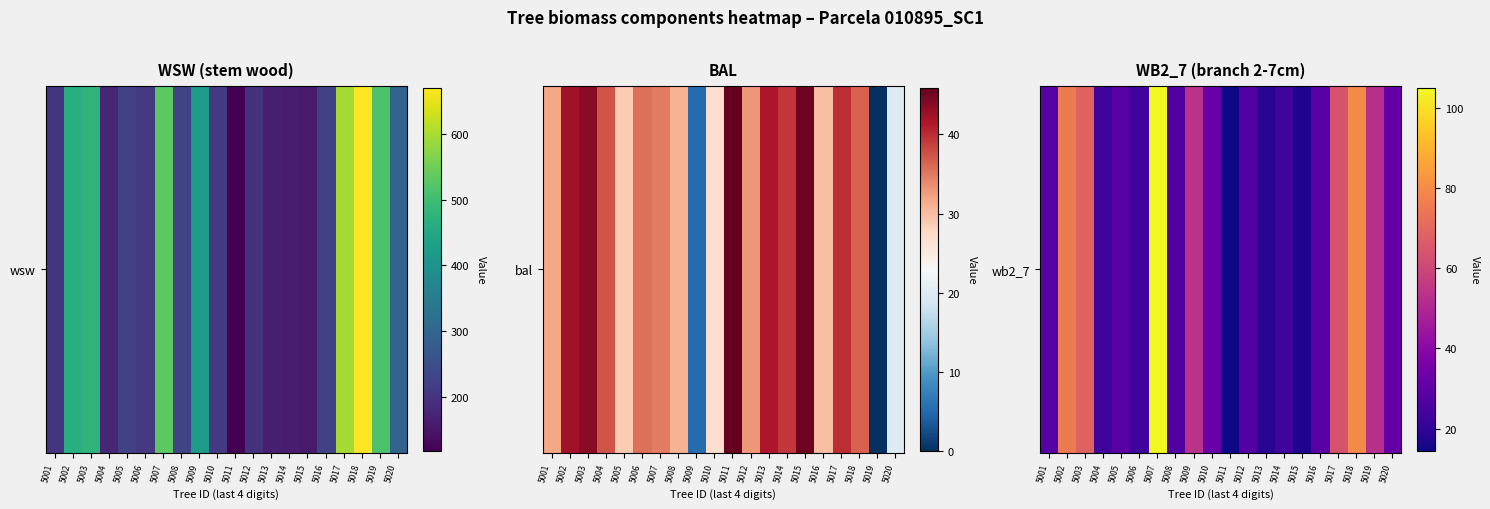

What is the change in value from 5004 to 5006?

+0.3